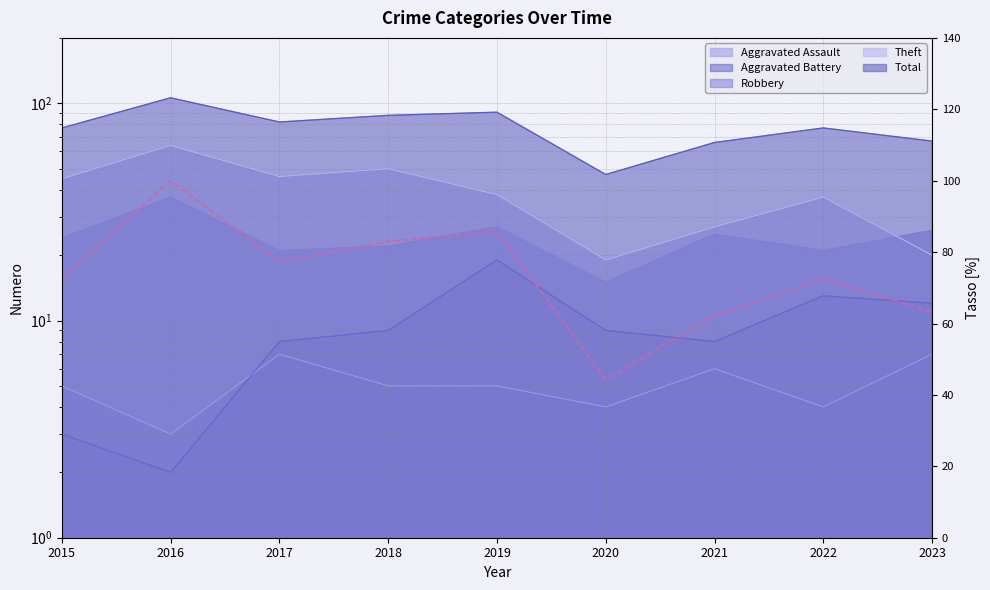

Rank the categories by value from lowest to highest.

2020, 2021, 2023, 2015, 2022, 2017, 2018, 2019, 2016